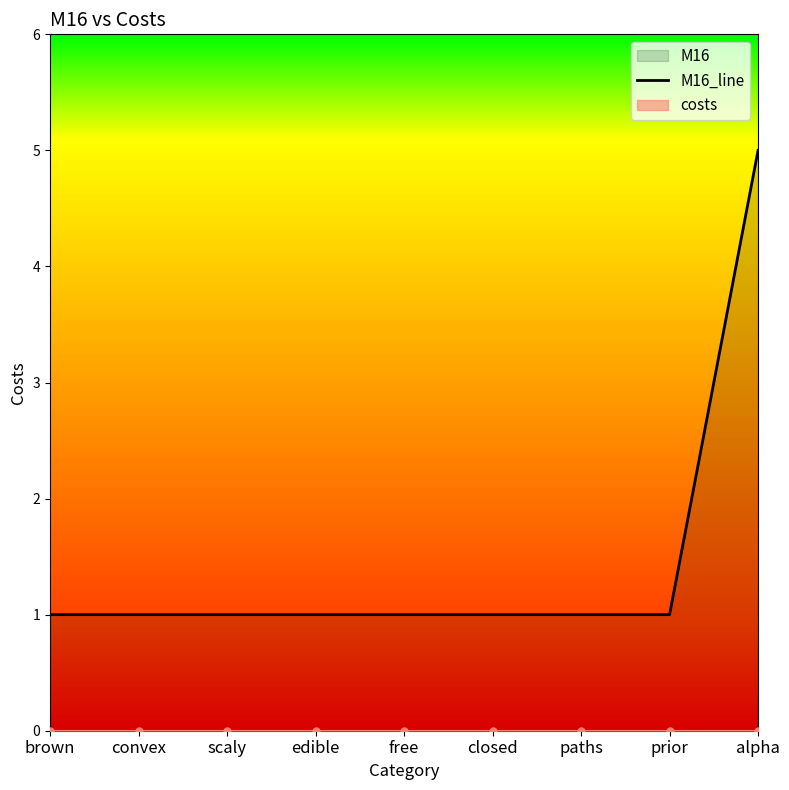

Reading left to right, extract all data points from this chart.

1	1	1	1	1	1	1	1	5